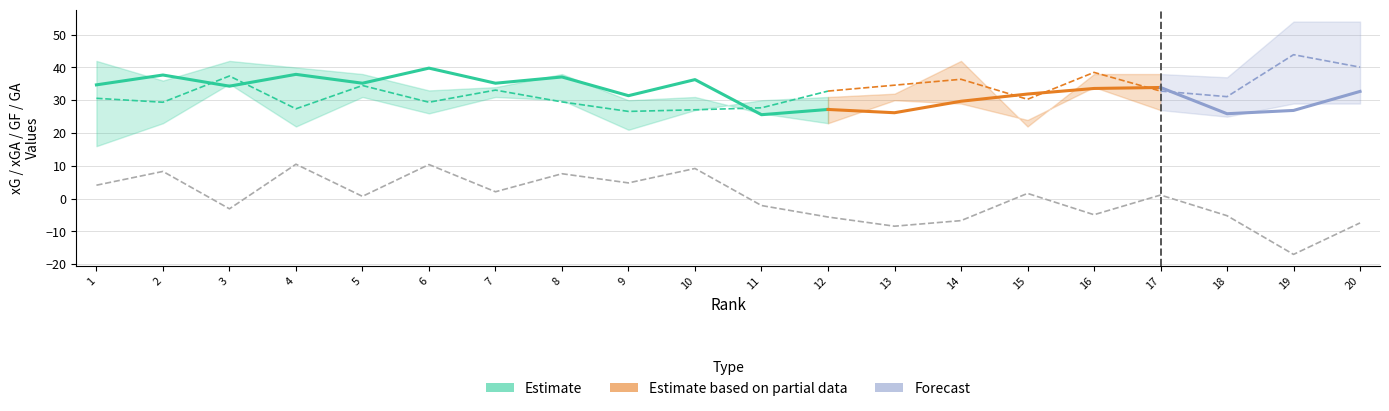

Which has a higher value, 8 or 12?

8